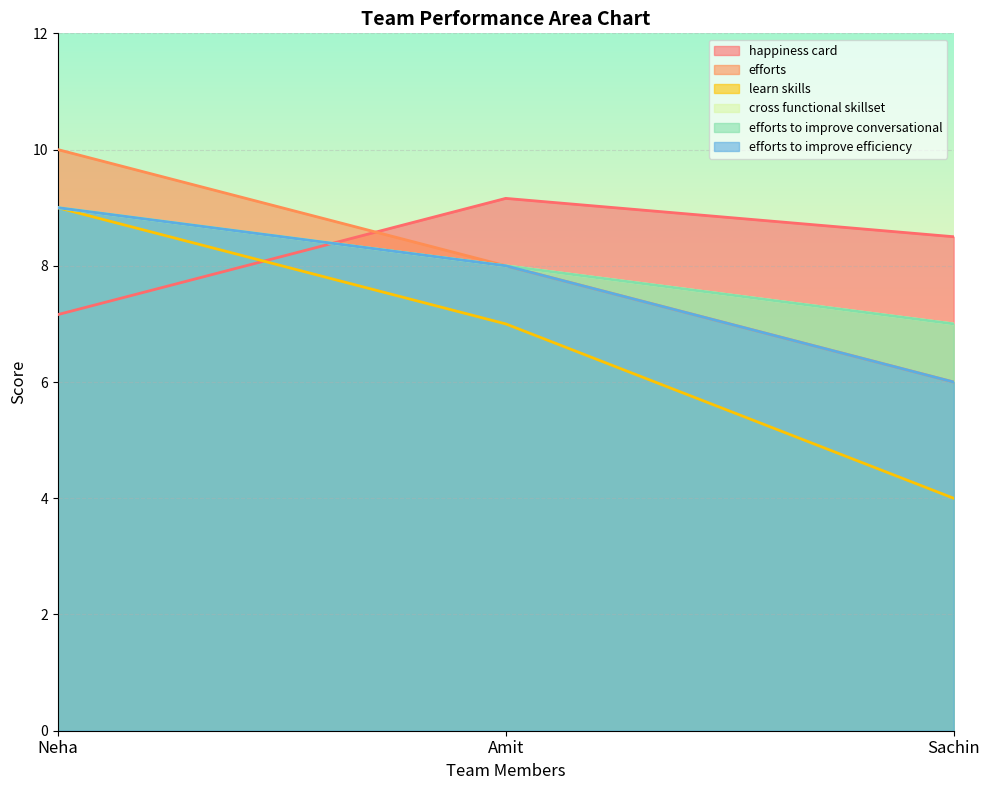

At which category is the sum across all series the highest?

Neha